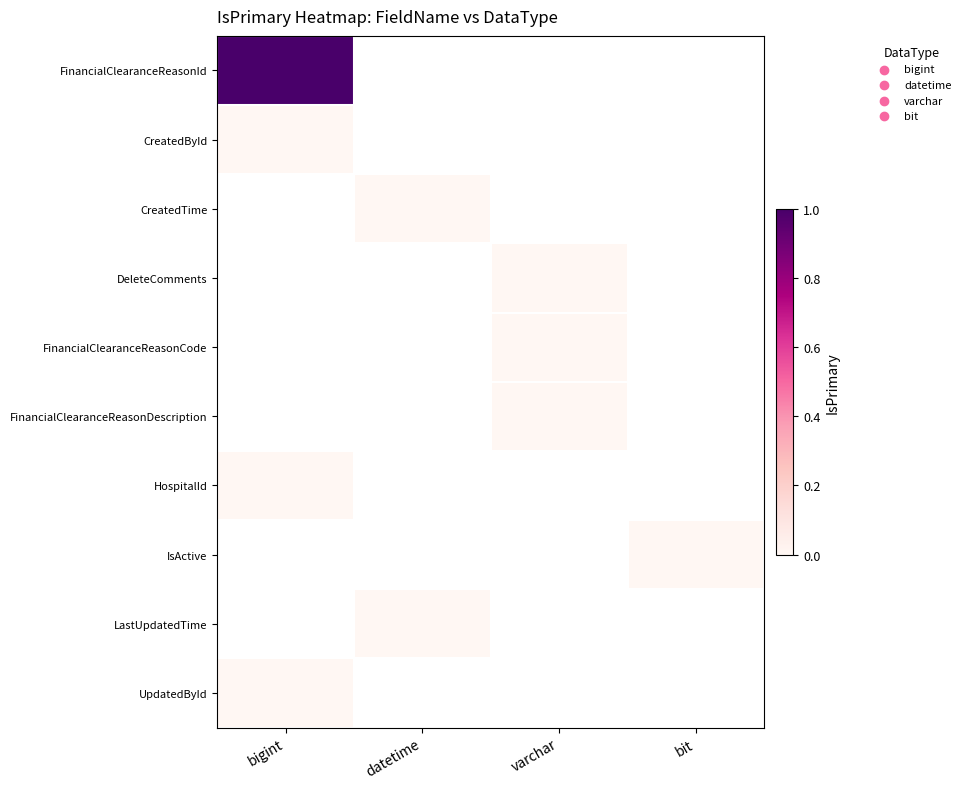

Between varchar and bigint, which is larger?

bigint